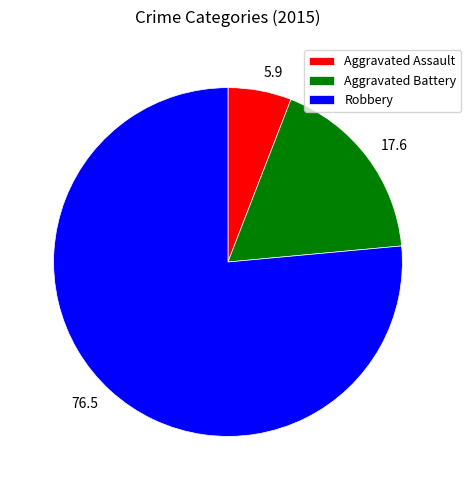

Is the sum of Robbery and Aggravated Assault greater than half?

Yes